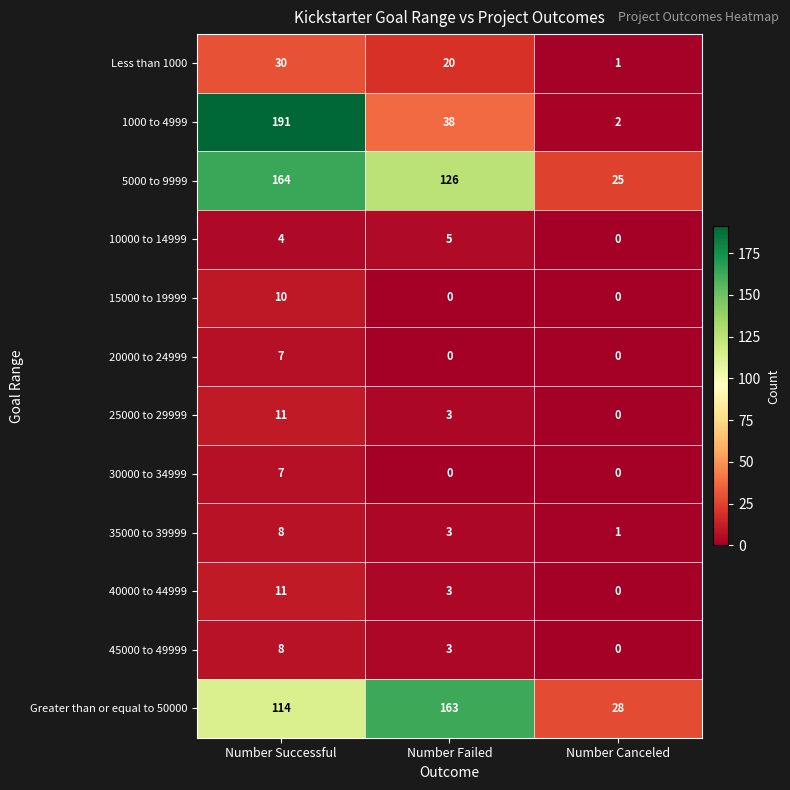

What is the difference between the maximum and minimum values in the 40000 to 44999 series?

11